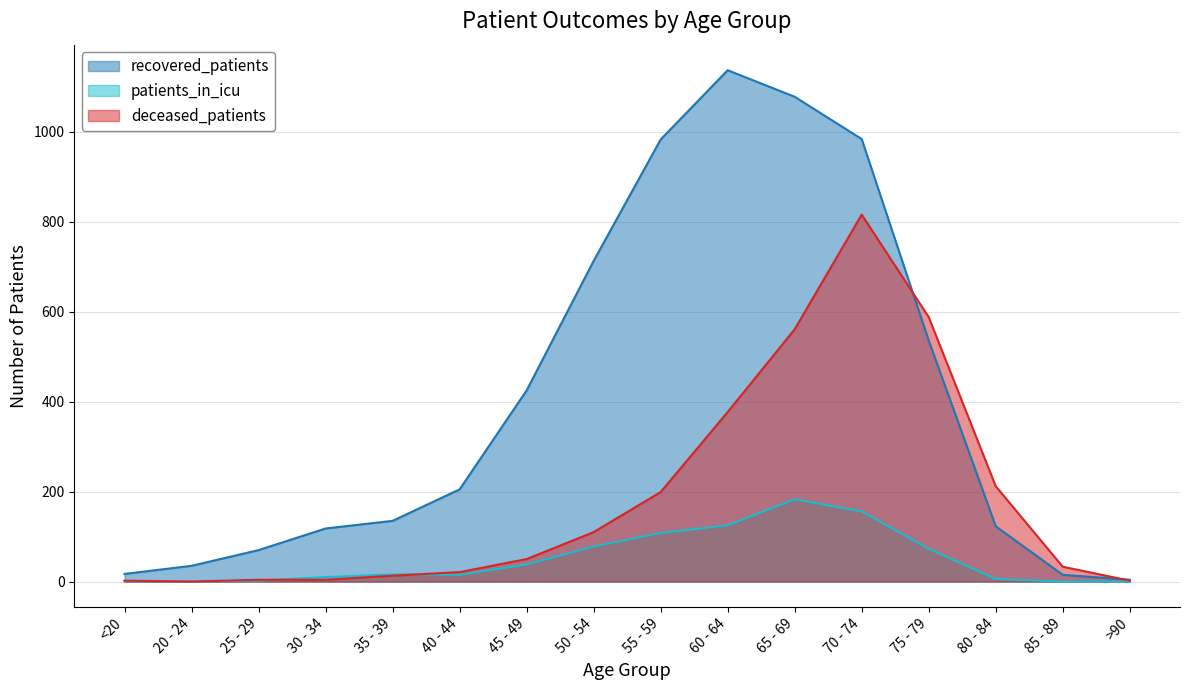

What is the sum of all patients_in_icu values?

811